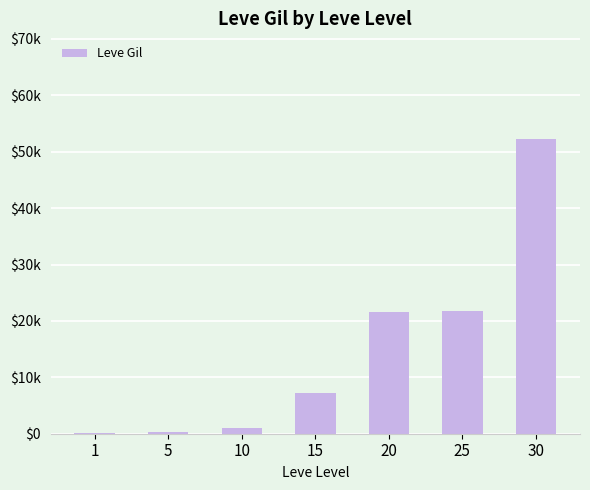

Are the bars horizontal?

No